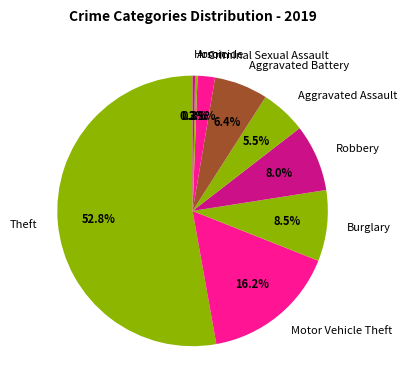

What percentage is the Robbery slice, to the nearest percent?

8%